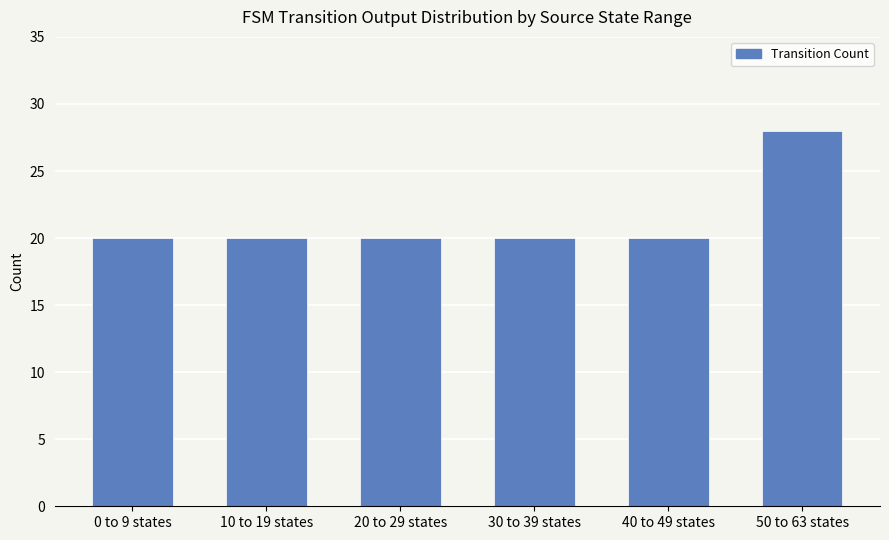

What is the sum of the values at 30 to 39 states and 50 to 63 states?

48